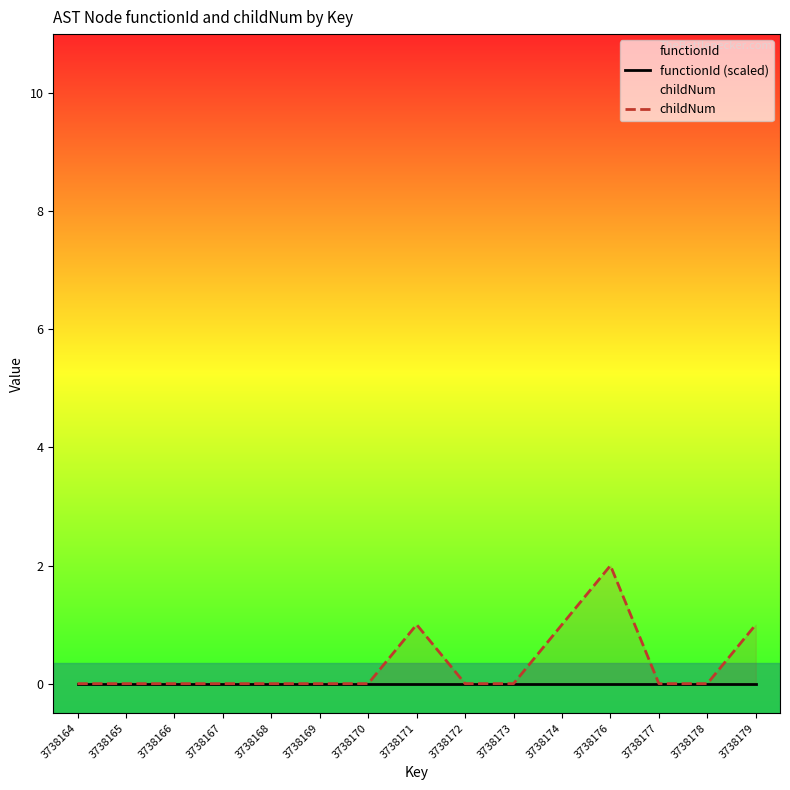

True or false: functionId (scaled) has more than 1 interior local peaks.

False